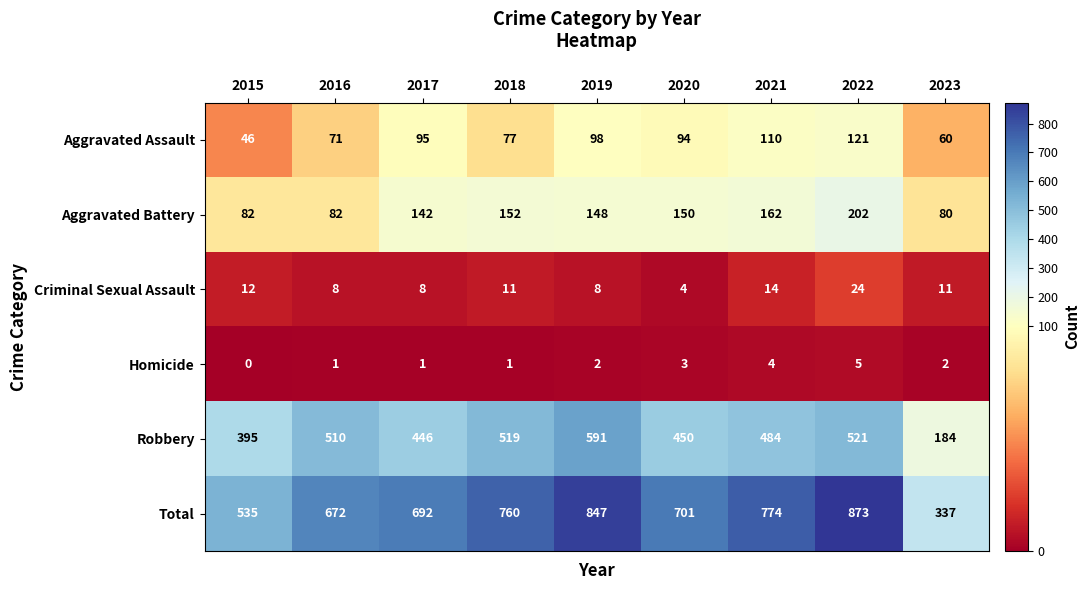

Count the number of data series in this chart.

6